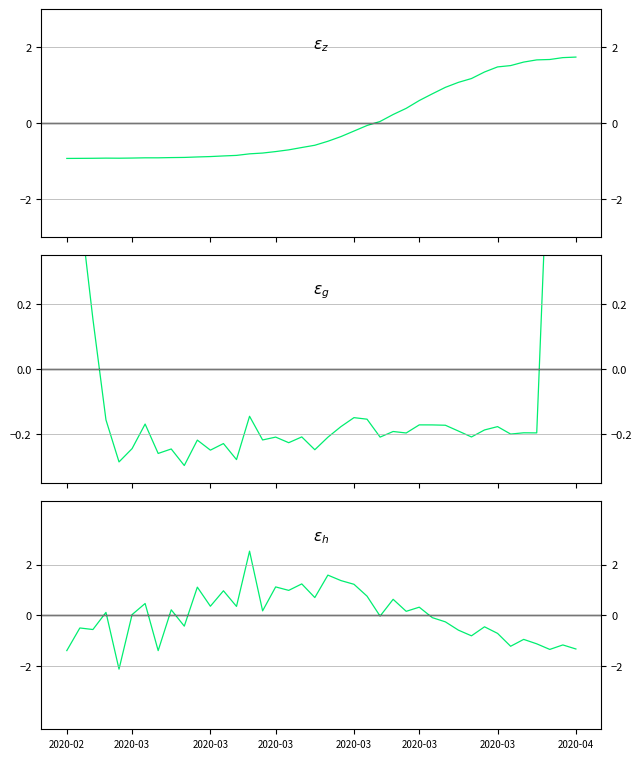

What is the lowest value of the $\varepsilon_{z}$ series?

-0.9